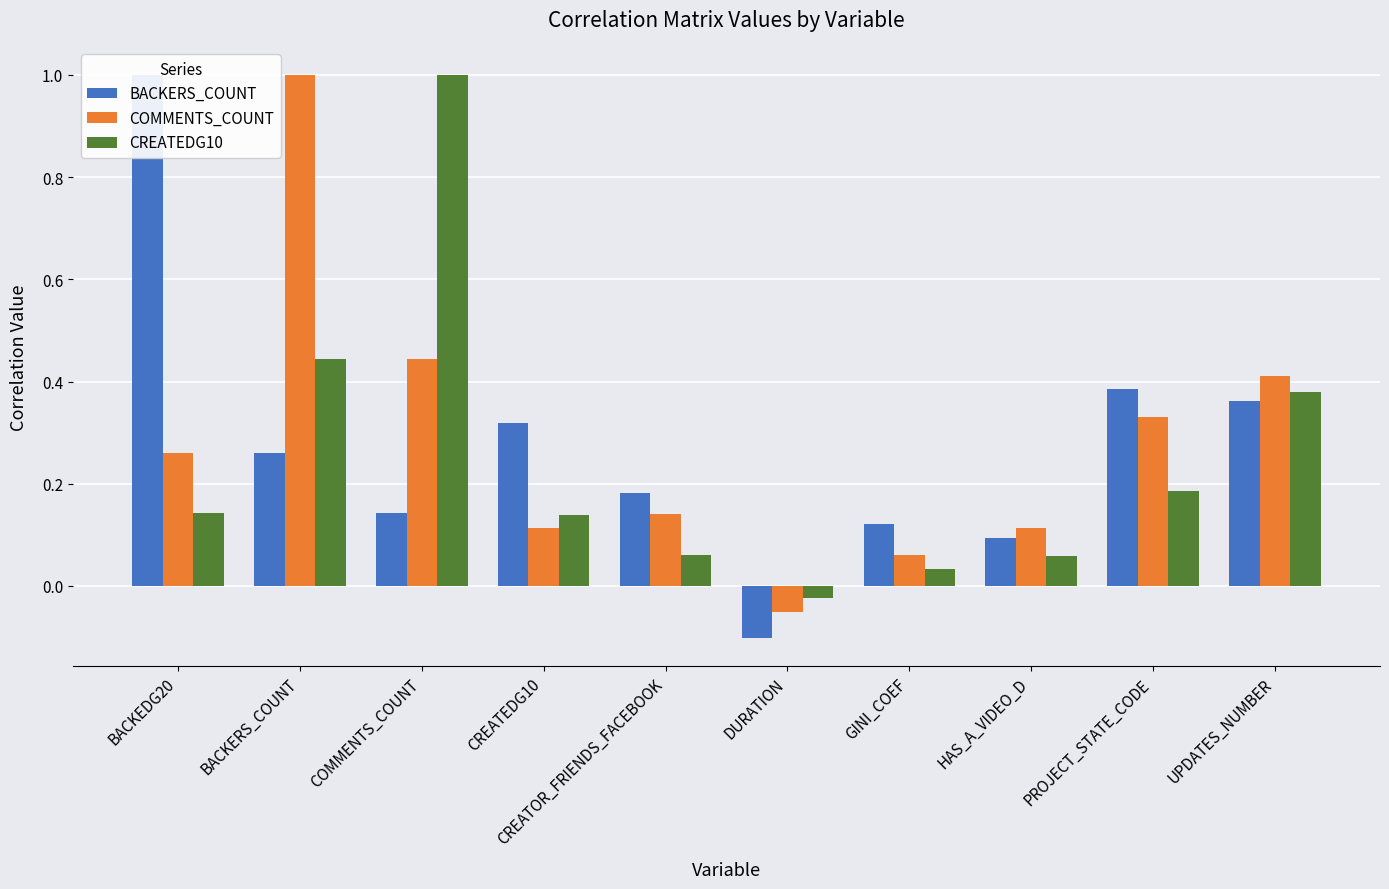

Is it true that CREATEDG10 equals 0.3 at COMMENTS_COUNT?

False